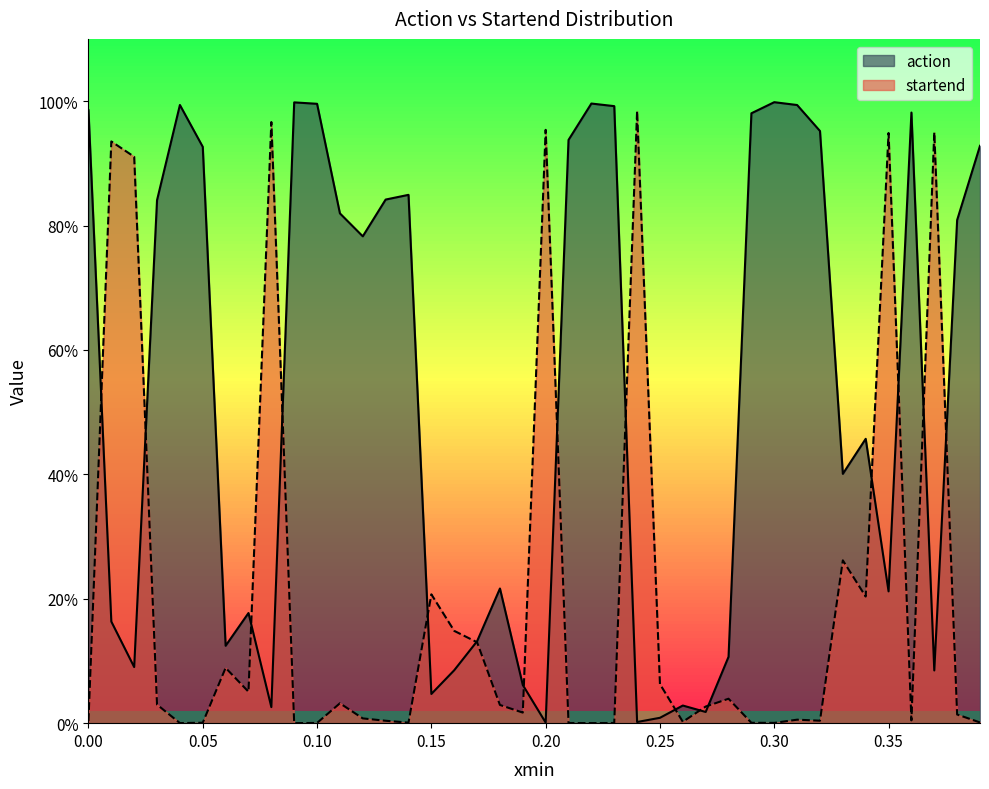

Reading left to right, what are all the values shown in this chart?

action: 1.0	0.2	0.1	0.8	1.0	0.9	0.1	0.2	0.0	1.0	1.0	0.8	0.8	0.8	0.8	0.0	0.1	0.1	0.2	0.1	0.0	0.9	1.0	1.0	0.0	0.0	0.0	0.0	0.1	1.0	1.0	1.0	1.0	0.4	0.5	0.2	1.0	0.1	0.8	0.9
startend: 0.0	0.9	0.9	0.0	0.0	0.0	0.1	0.1	1.0	0.0	0.0	0.0	0.0	0.0	0.0	0.2	0.1	0.1	0.0	0.0	1.0	0.0	0.0	0.0	1.0	0.1	0.0	0.0	0.0	0.0	0.0	0.0	0.0	0.3	0.2	0.9	0.0	0.9	0.0	0.0